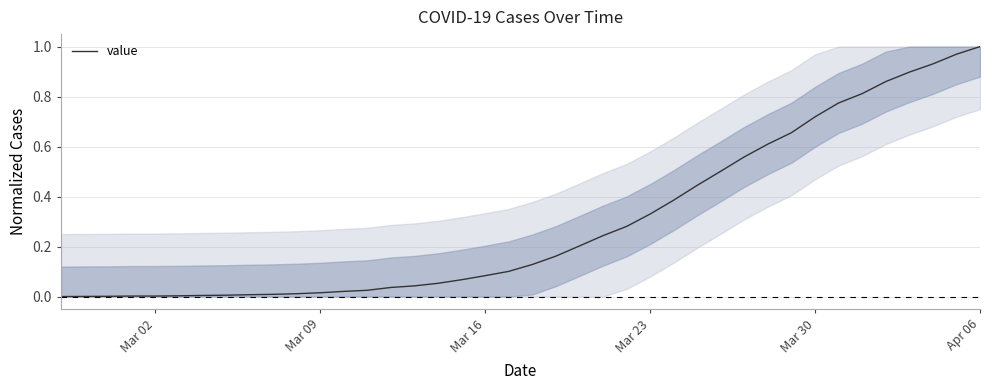

What is the value of the 34th point from the left?

0.8